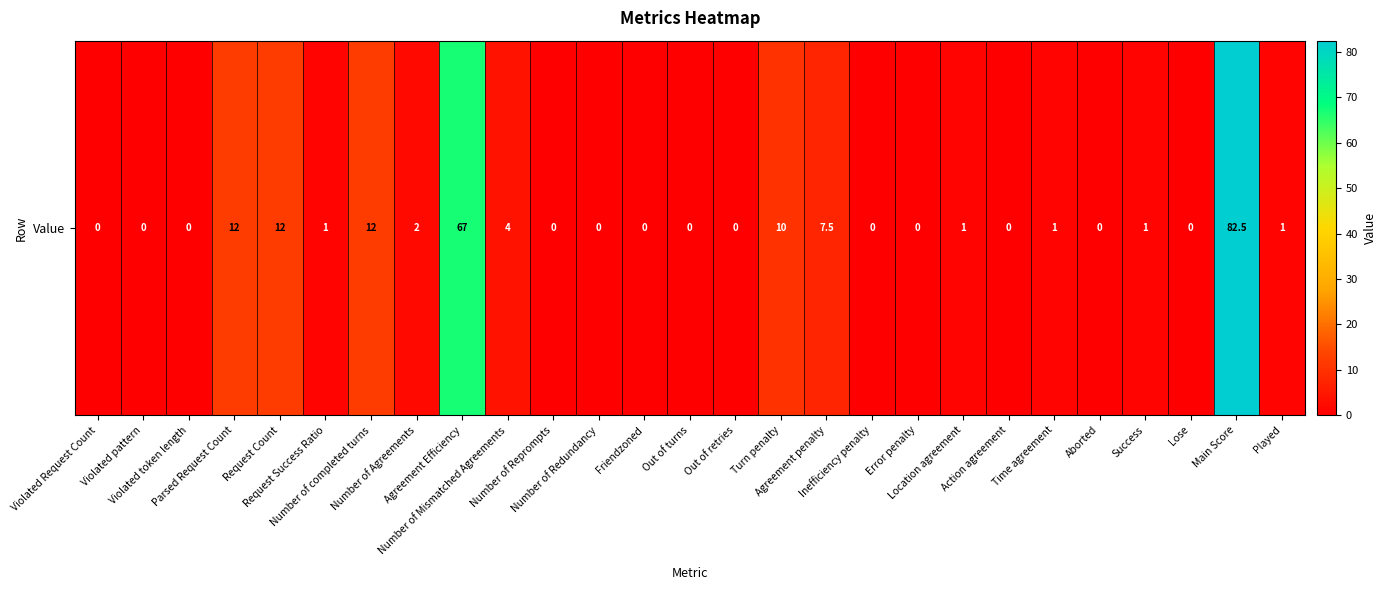

How many positive values are there?

14